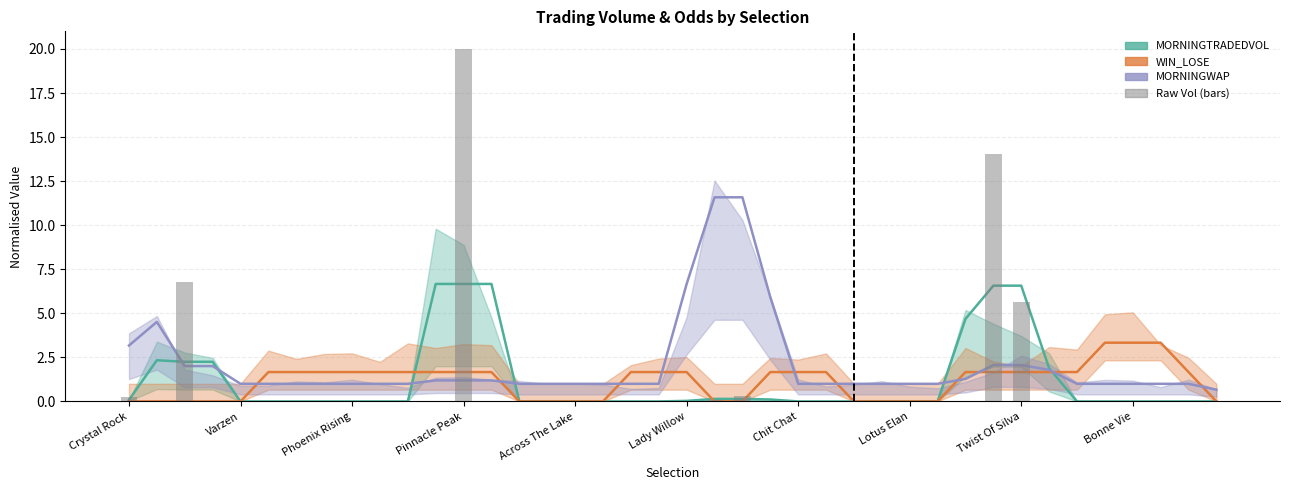

Which series changed the most between 25 and 39?

WIN_LOSE